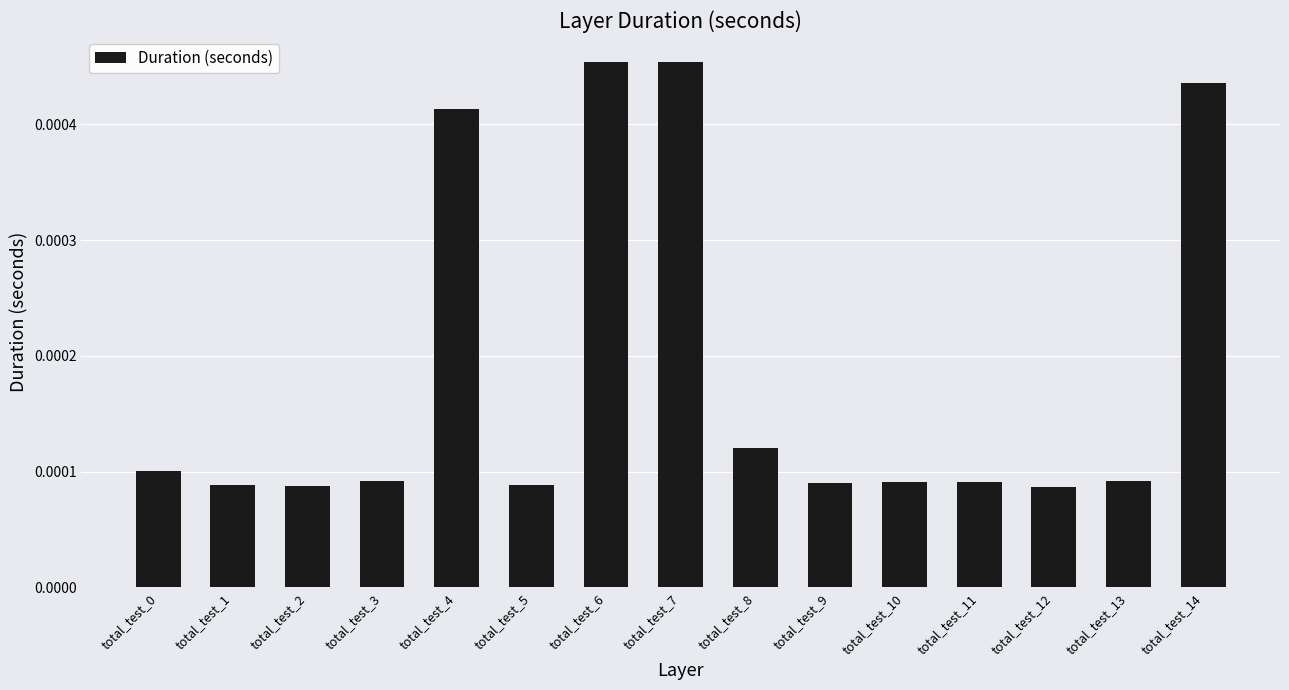

Between total_test_6 and total_test_5, which is larger?

total_test_6